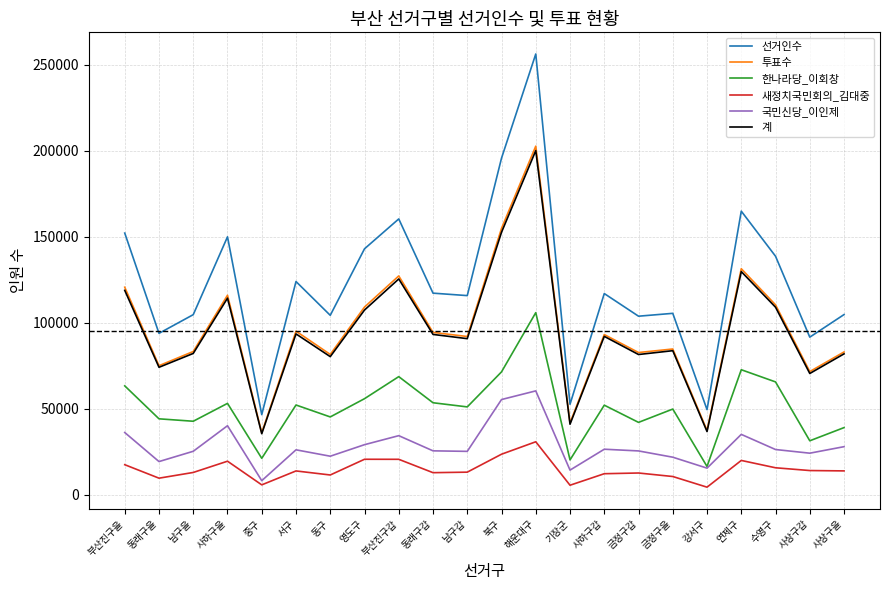

Where is the first local minimum for 계?

동래구을